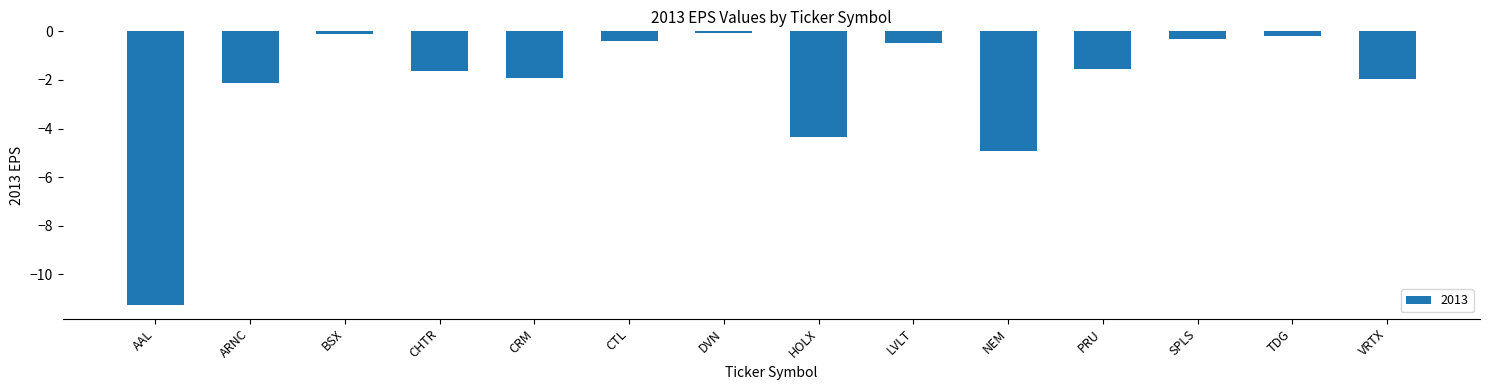

The value at CRM is -1.9. True or false?

True